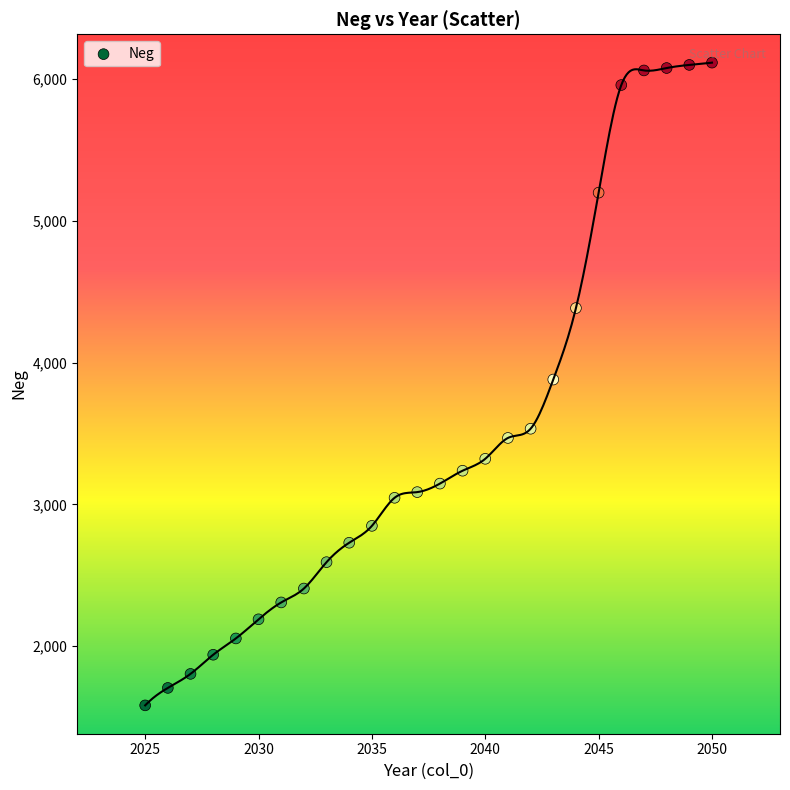

What is the range of X values (max minus min)?

25